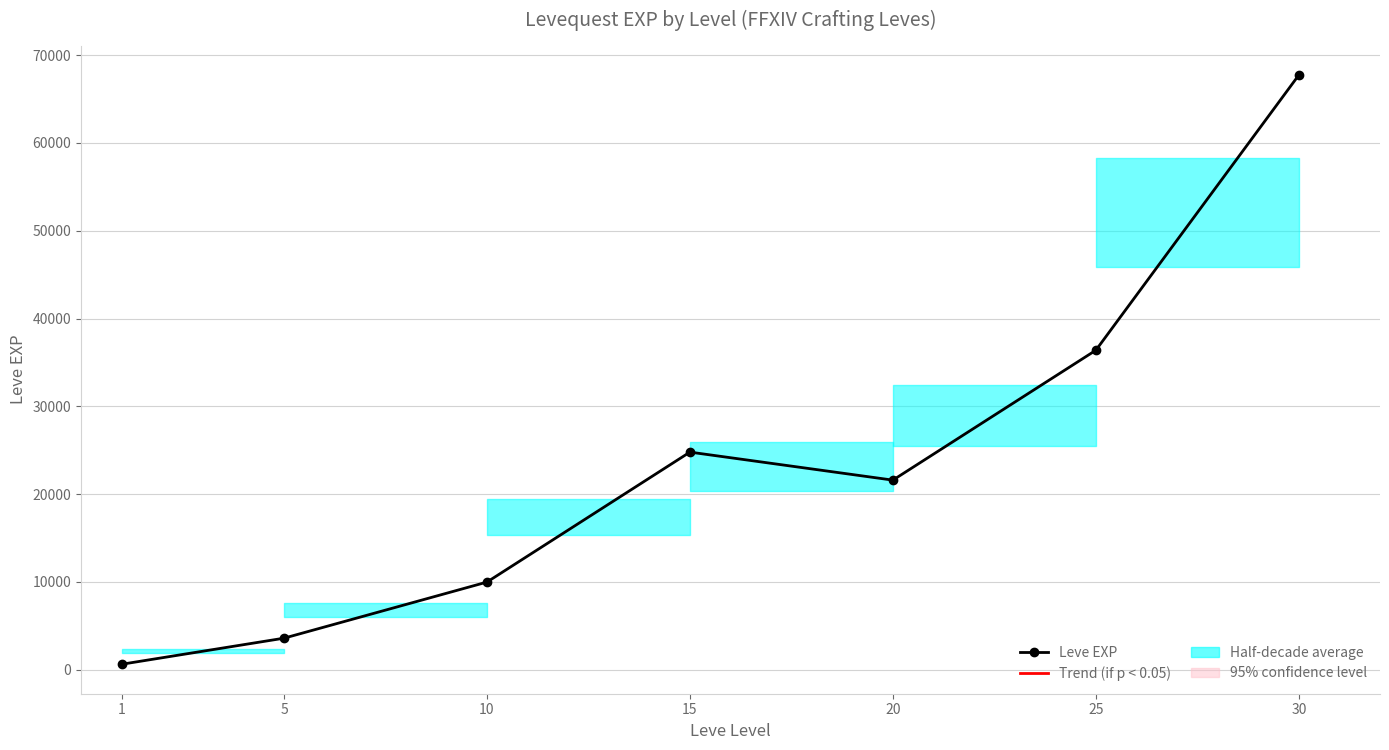

True or false: the data has more than 1 interior local peaks.

False